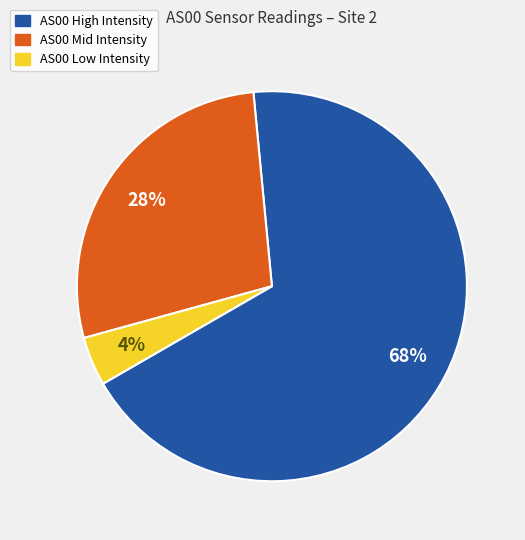

Is there a majority slice in this chart?

Yes